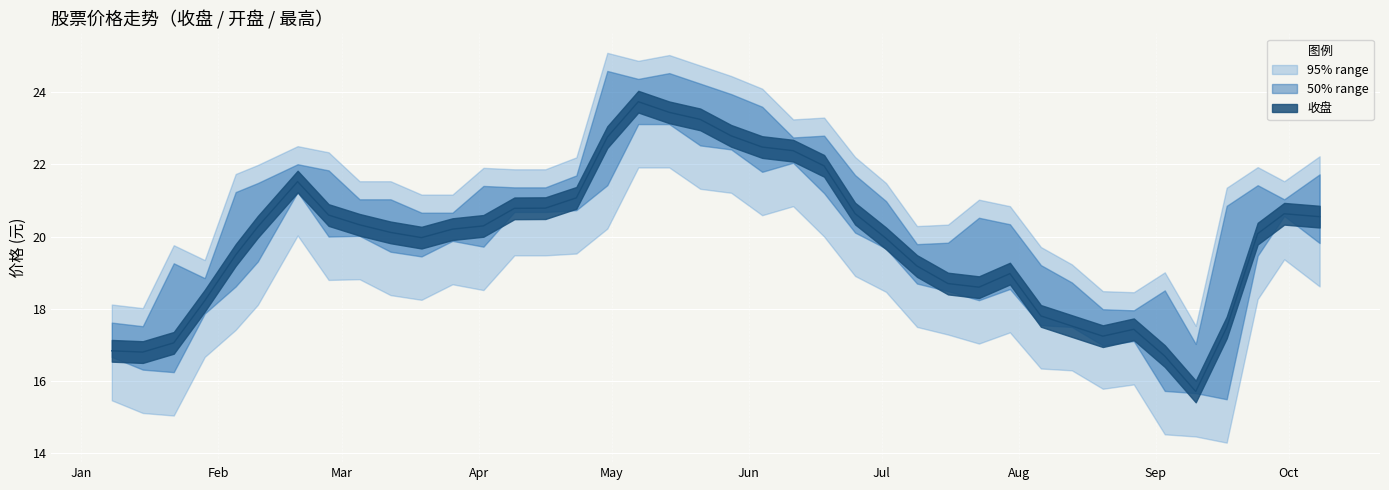

How many interior local valleys does the 收盘 series have?

10